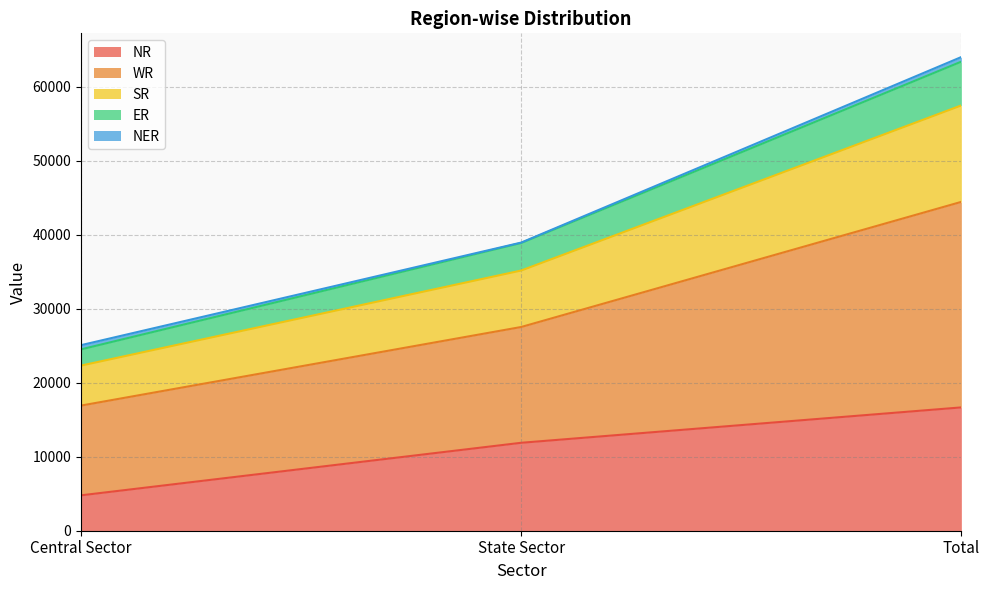

True or false: ER has a value of 49473 at State Sector.

False